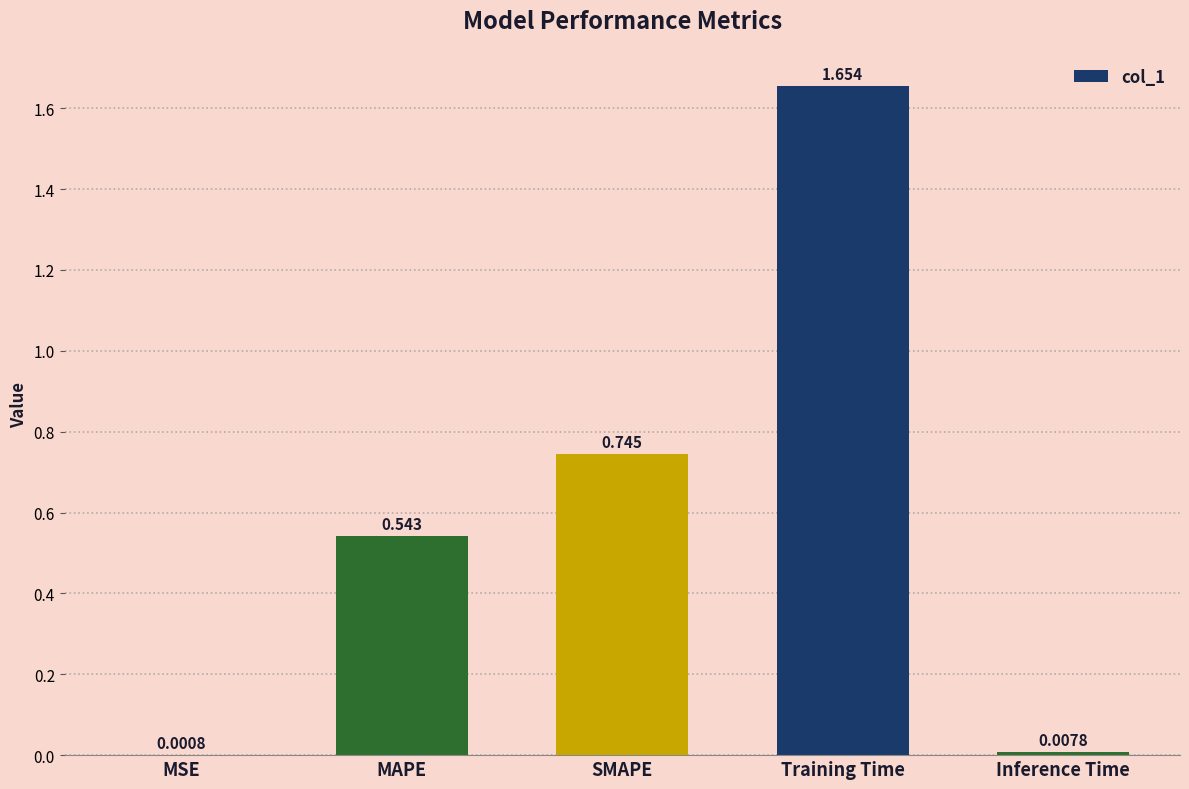

At which label is the value closest to 0?

MSE